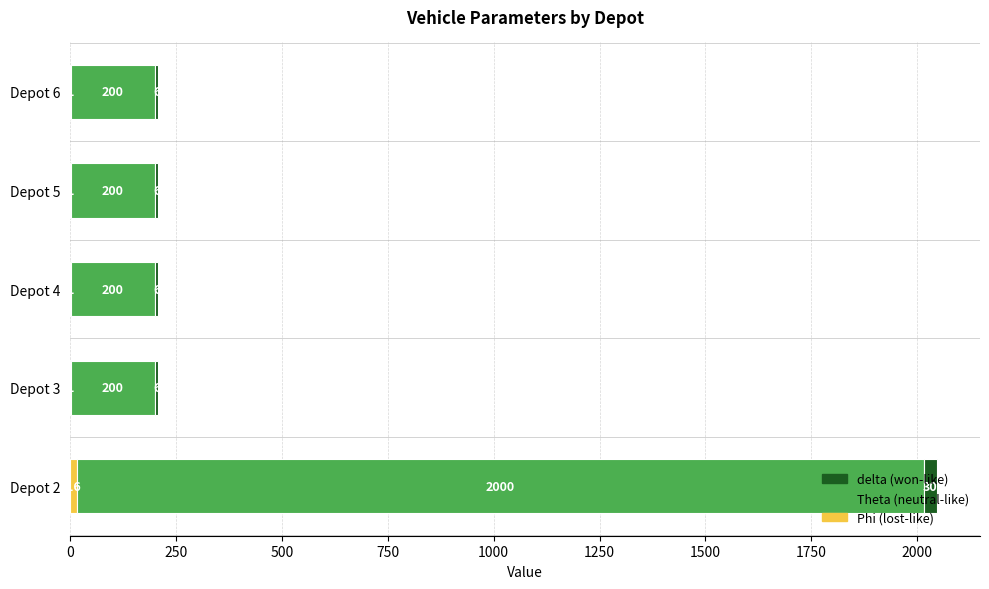

At which category is the sum across all series the highest?

Depot 2